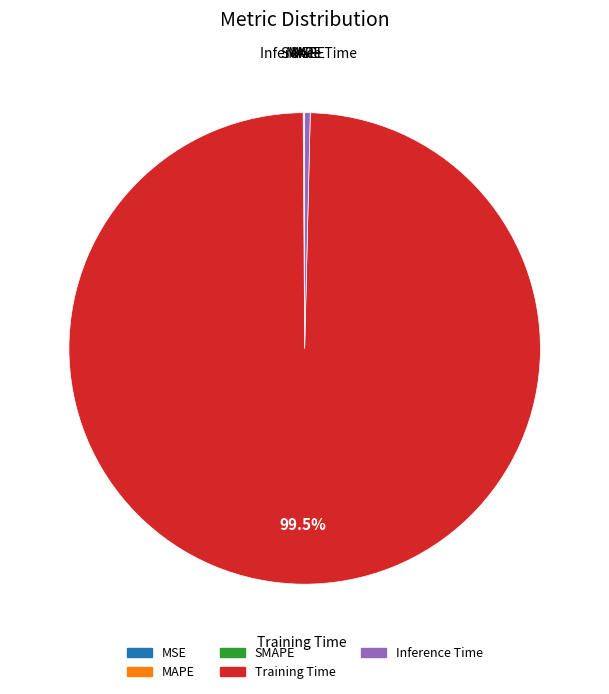

Which category accounts for the majority?

Training Time